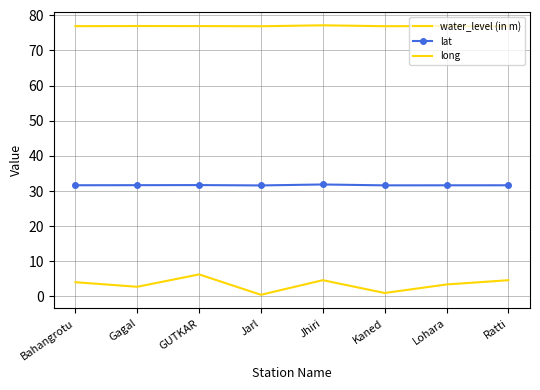

What is the sum of all long values?

615.7